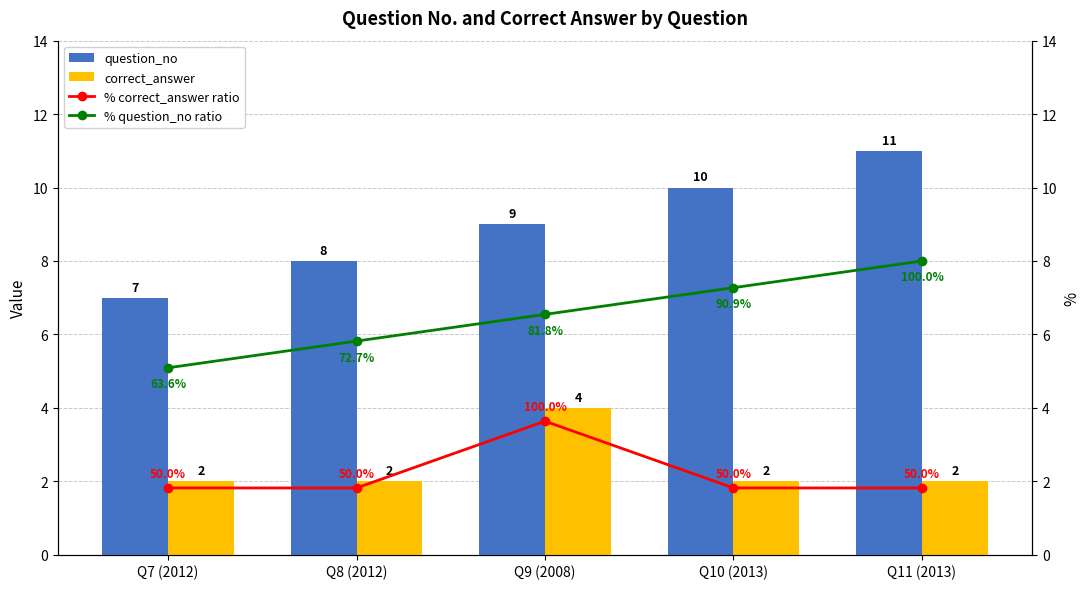

What is the label of the 3rd bar from the right?

Q9 (2008)